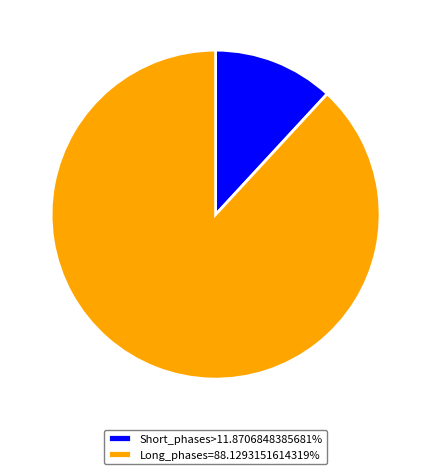

Is there a majority slice in this chart?

Yes